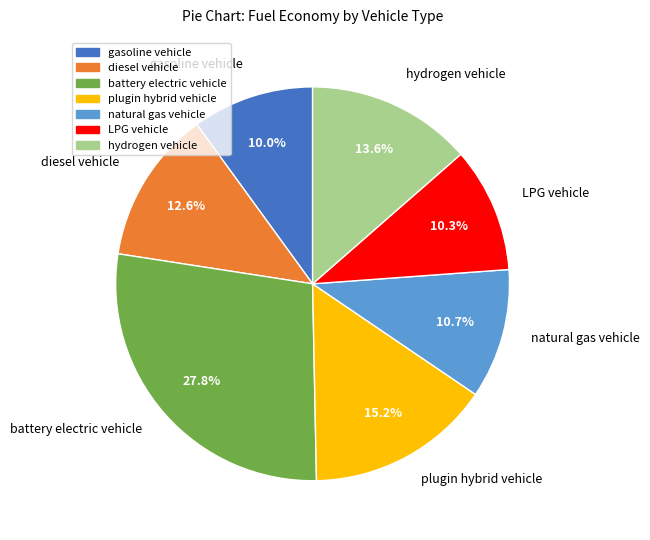

What is the largest slice in the pie chart?

battery electric vehicle